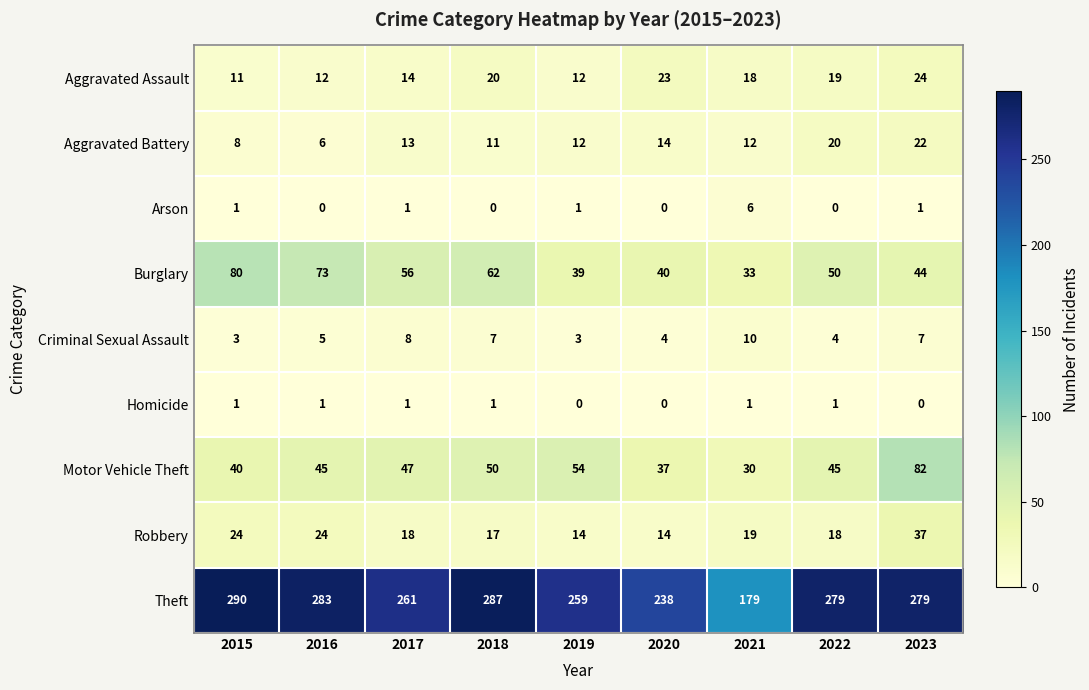

Is it true that Theft equals 70 at 2023?

False